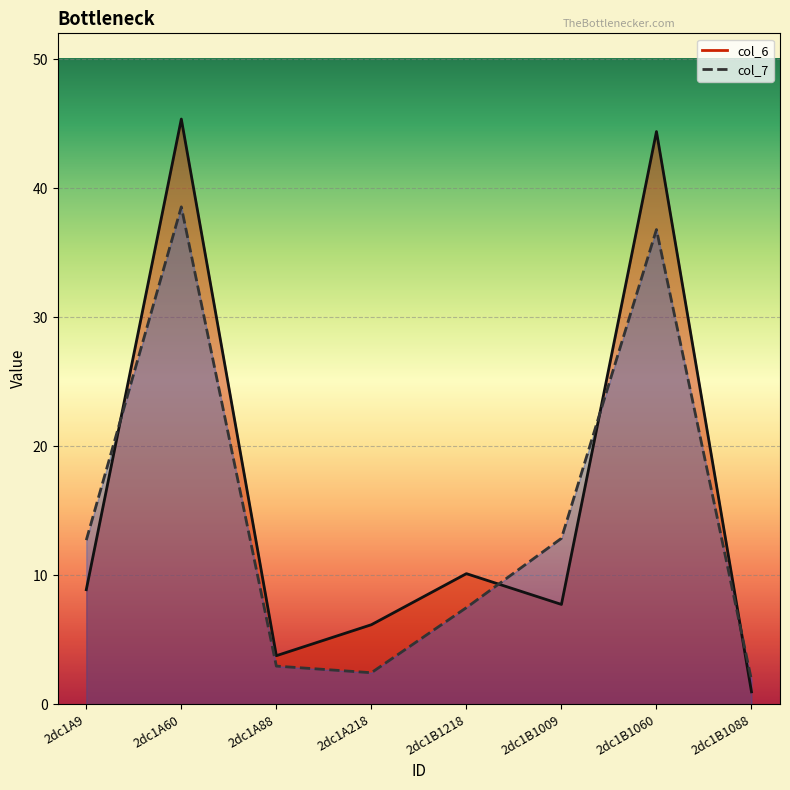

What is the difference between the highest and lowest values at 2dc1A88?

0.8